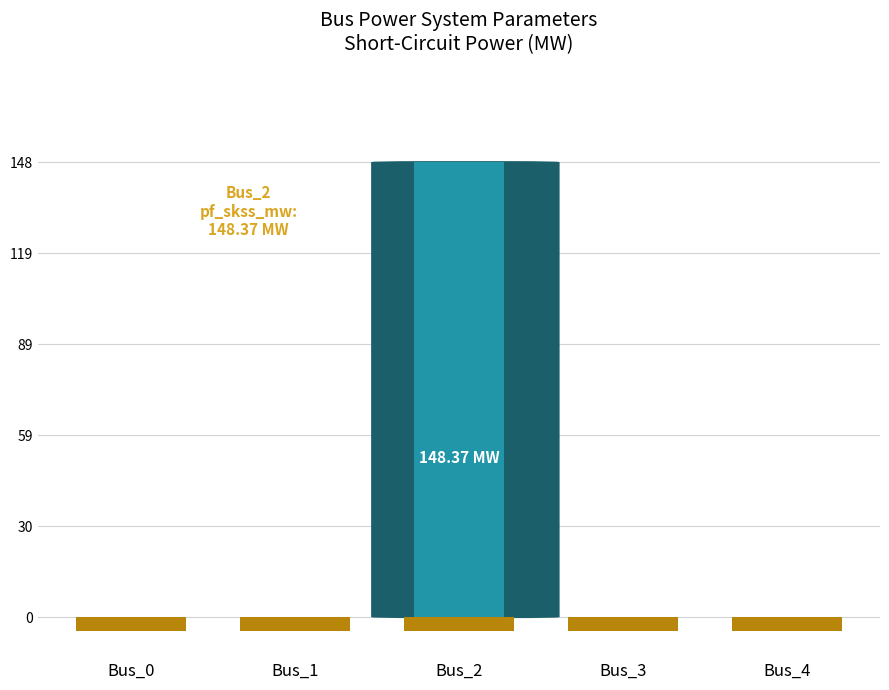

Count the number of categories in the chart.

5